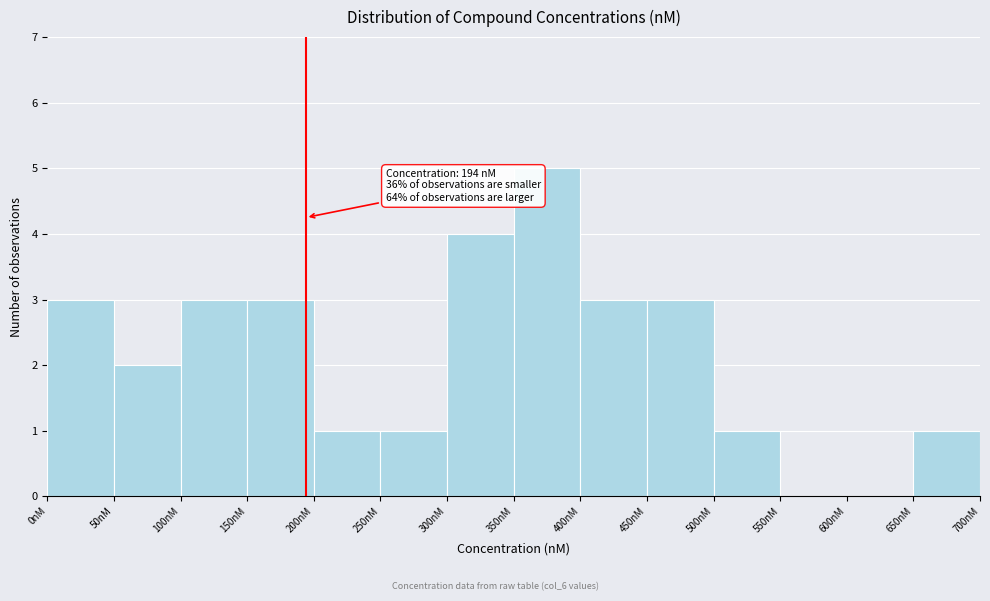

Over which range of the x-axis is the bar tallest?

350 to 400